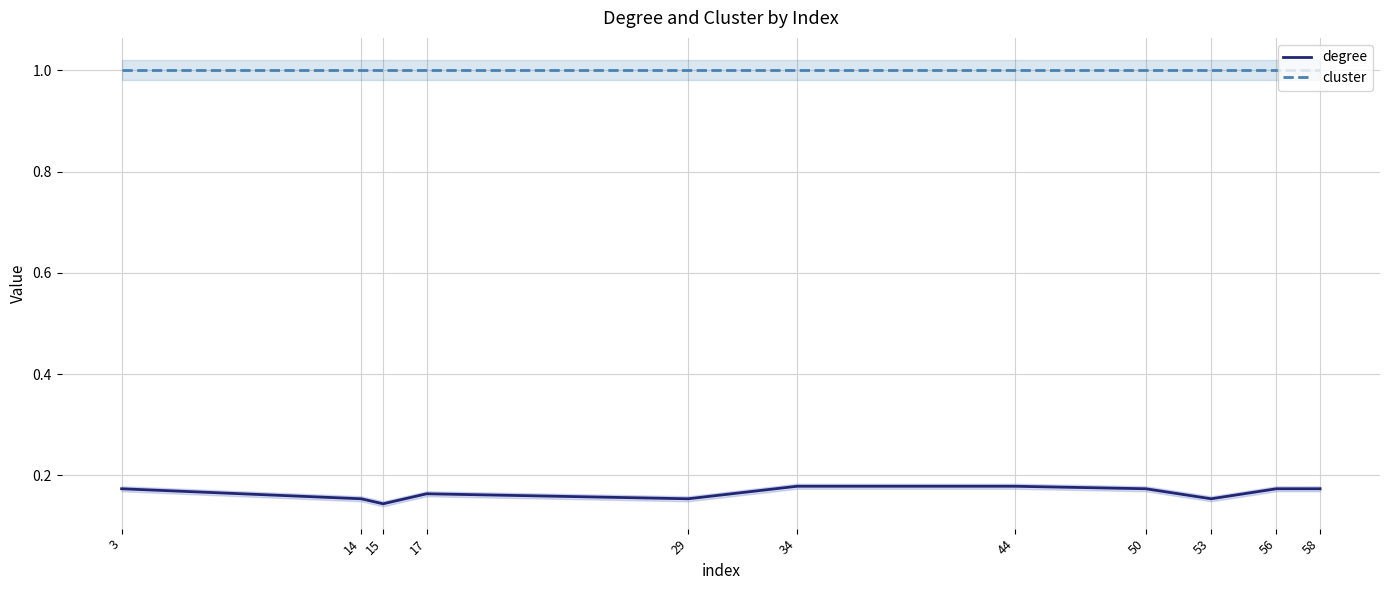

At which category is the sum across all series the highest?

34